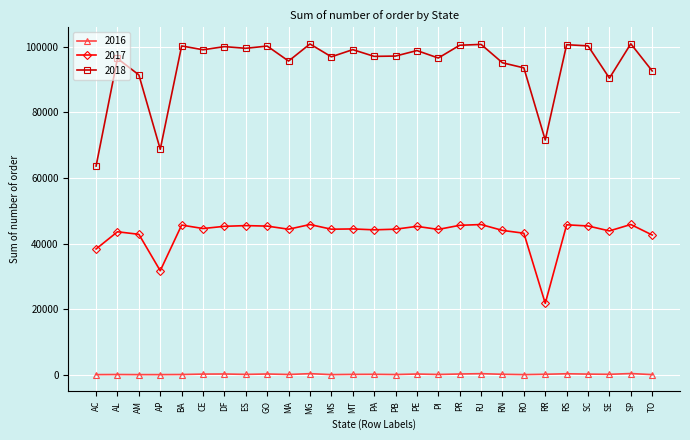

Which series changed the most between PR and TO?

2018